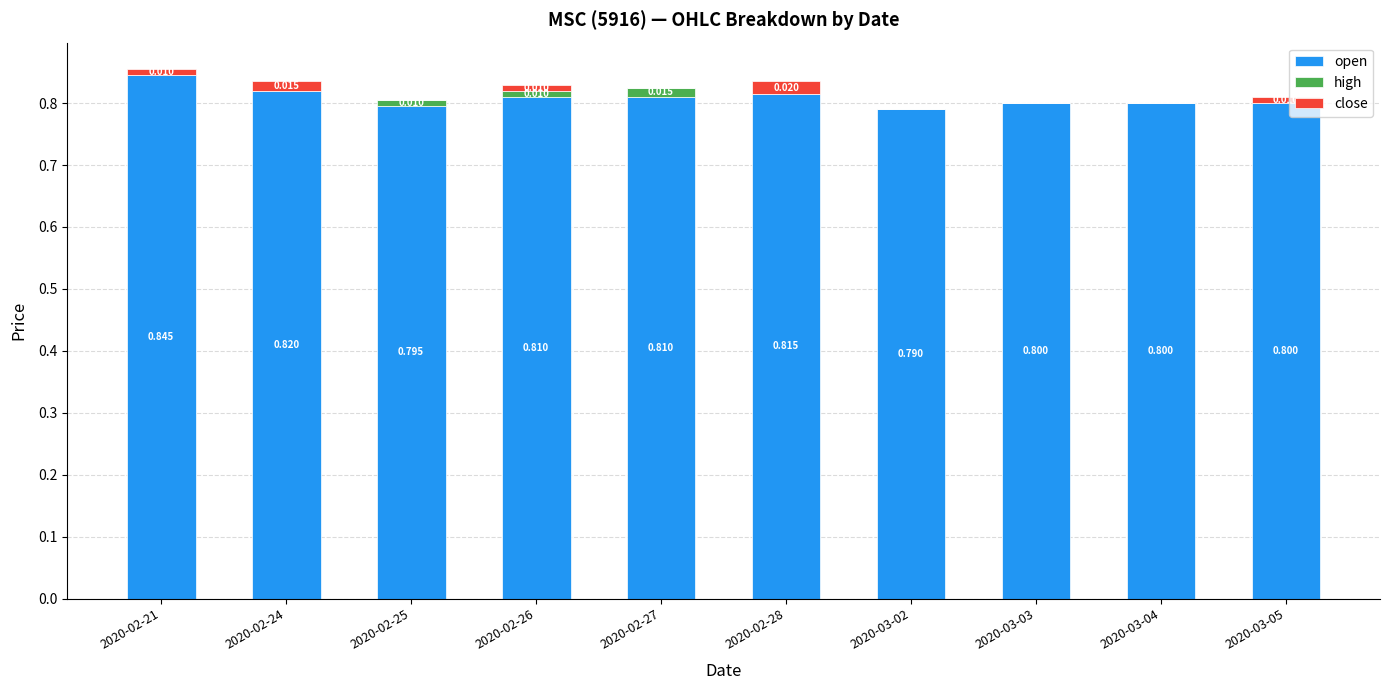

How many categories are shown in the chart?

10